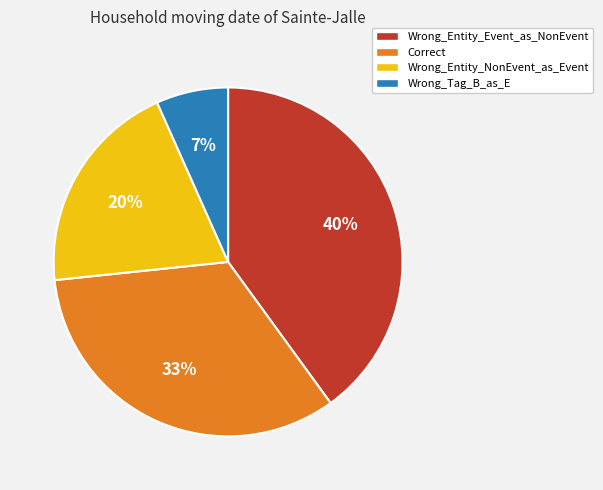

What is the smallest slice in the pie chart?

Wrong_Tag_B_as_E